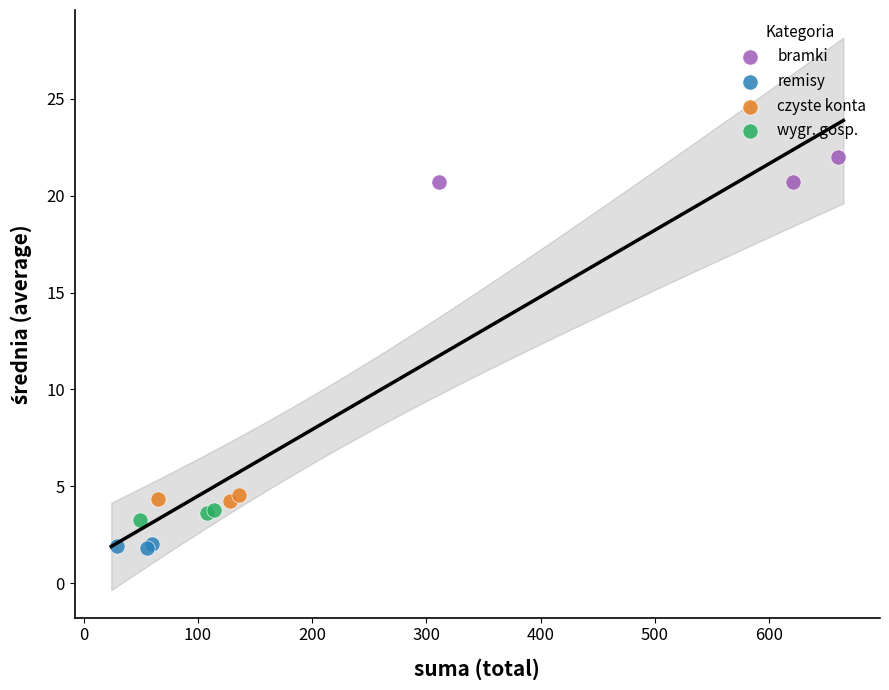

Which series contains the highest Y value?

bramki